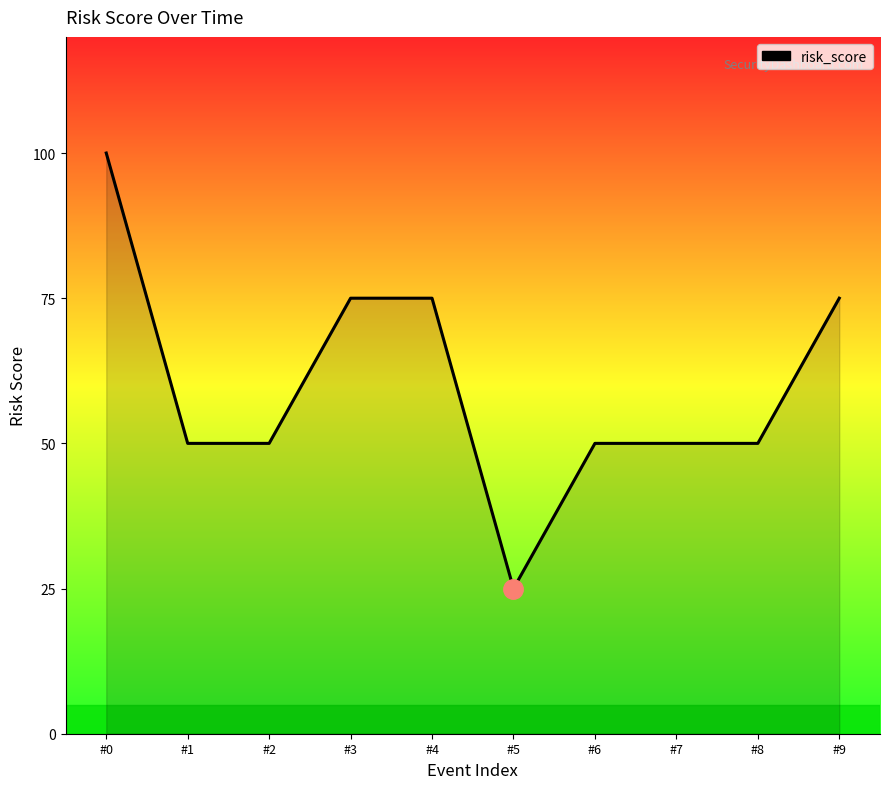

Reading right to left, transcribe all the data shown in this chart.

#9=75	#8=50	#7=50	#6=50	#5=25	#4=75	#3=75	#2=50	#1=50	#0=100